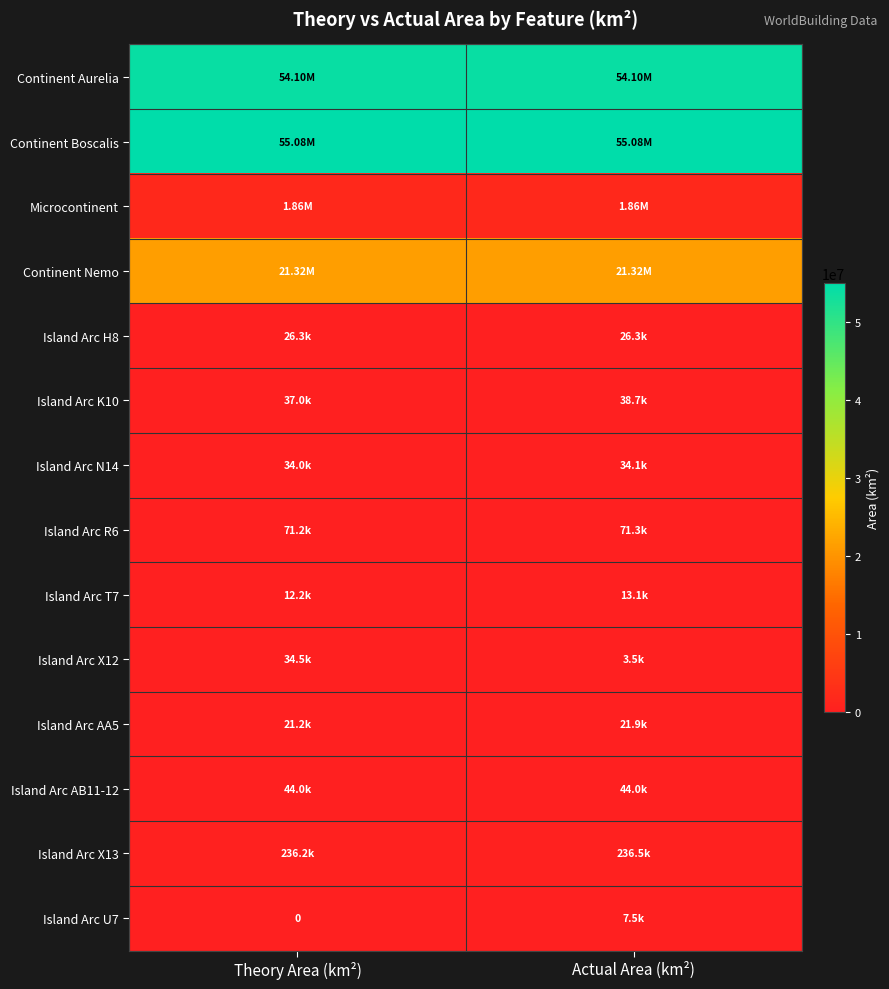

At Theory Area (km²), list the series in order from smallest to largest.

Island Arc U7, Island Arc T7, Island Arc AA5, Island Arc H8, Island Arc N14, Island Arc X12, Island Arc K10, Island Arc AB11-12, Island Arc R6, Island Arc X13, Microcontinent, Continent Nemo, Continent Aurelia, Continent Boscalis